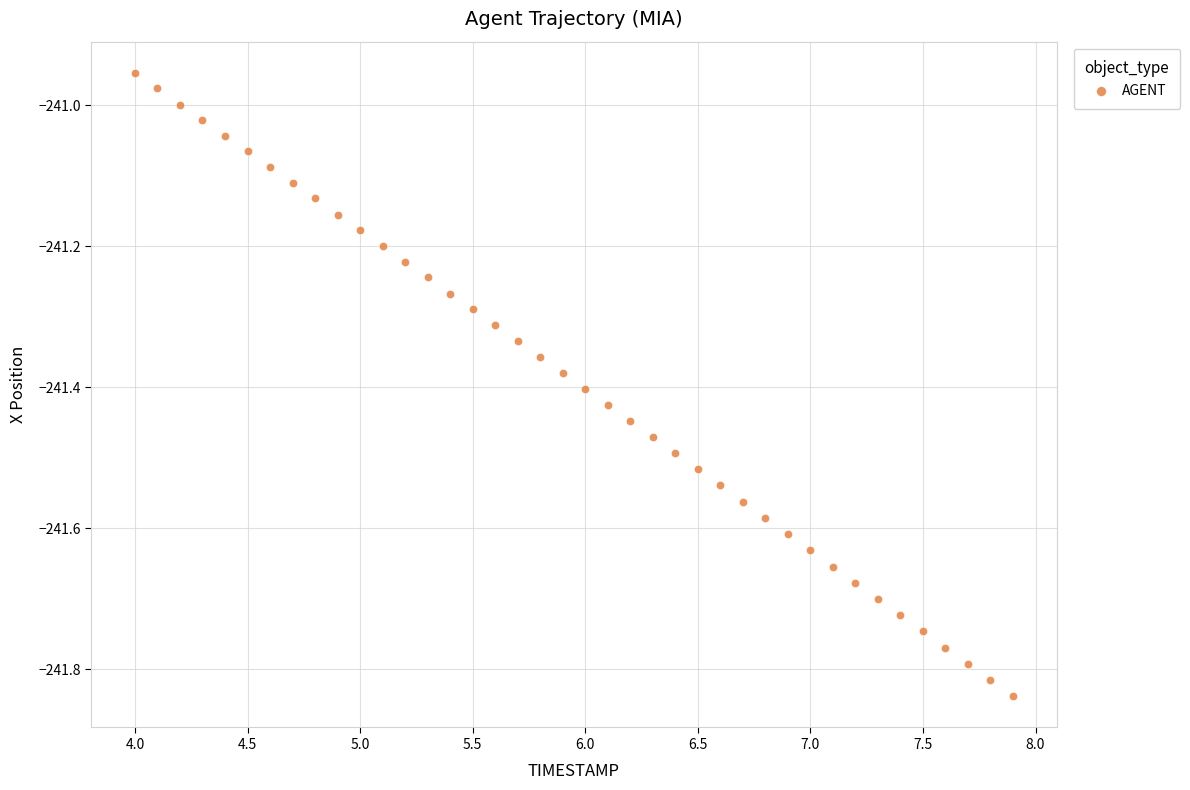

What is the range of X values (max minus min)?

3.9